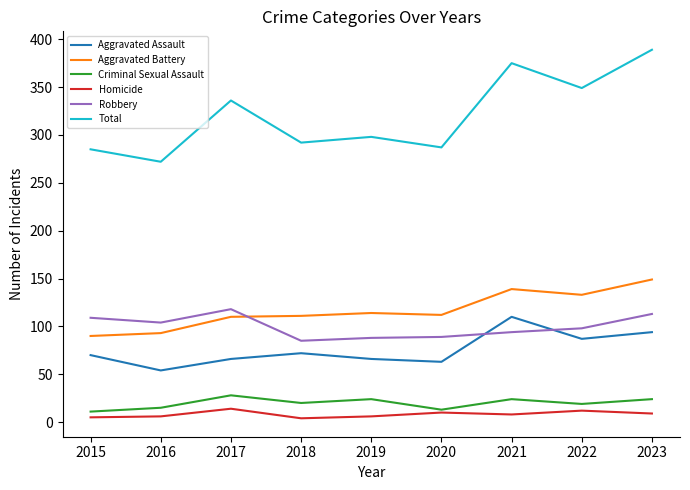

At which label does Robbery reach its peak?

2017